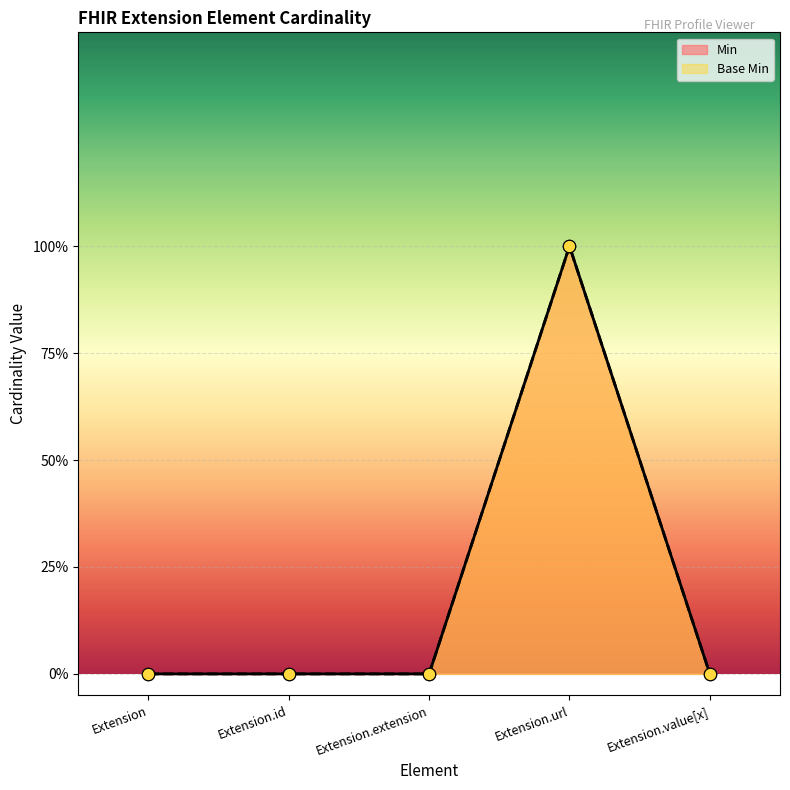

Which series has the widest spread of Y values?

Min